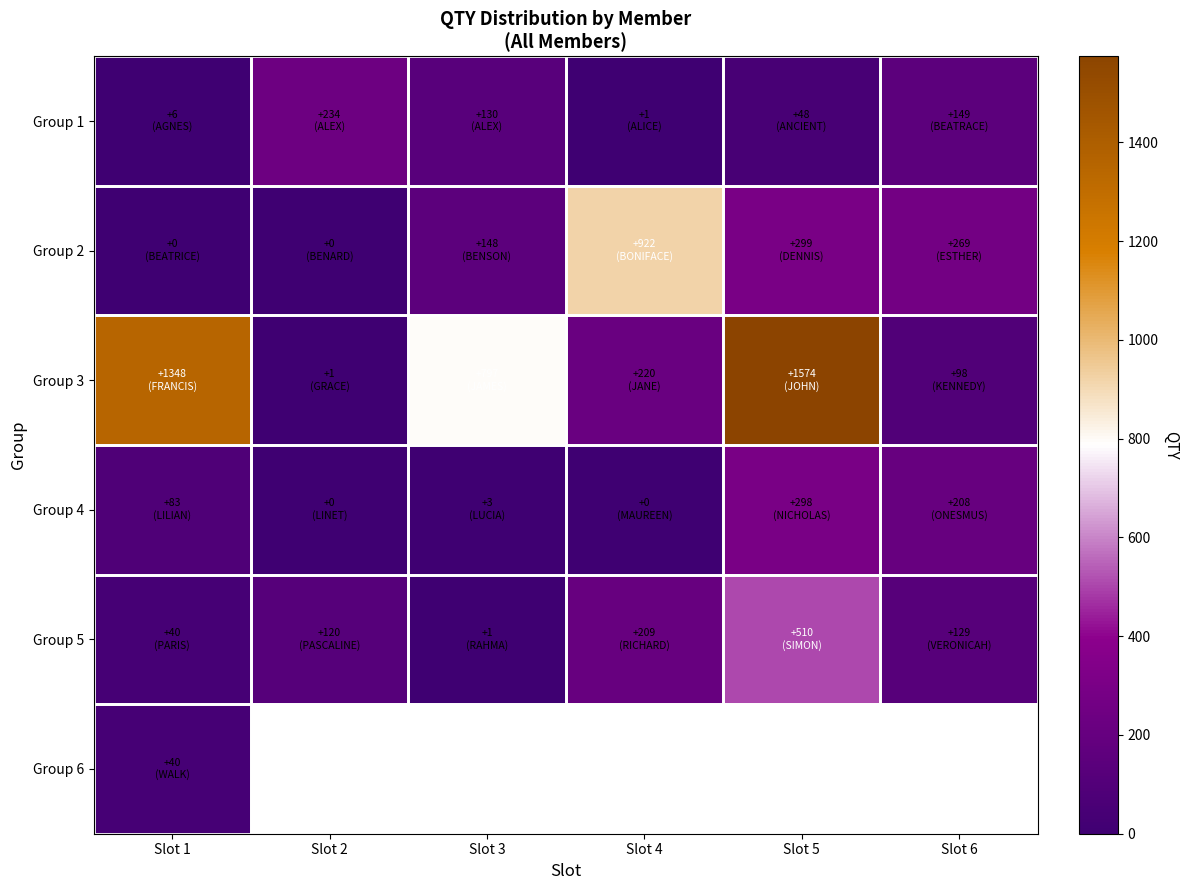

At which label is Group 1 closest to 117?

Slot 3